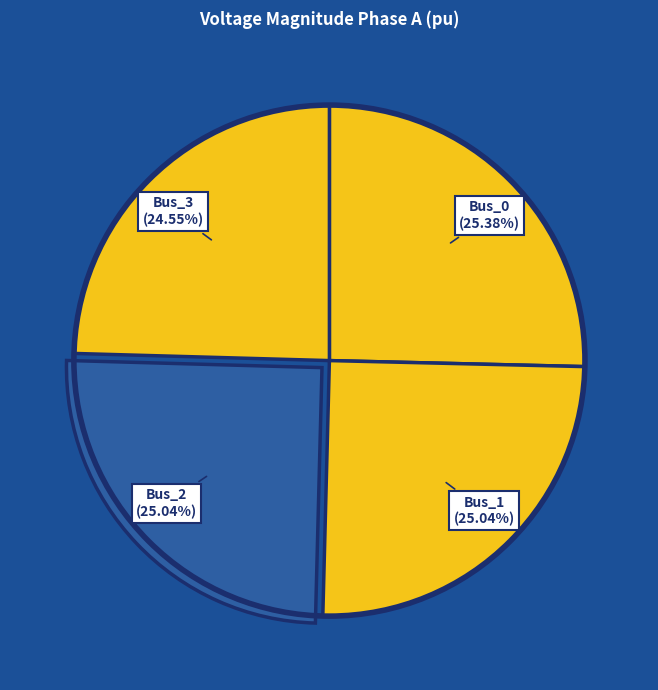

To the nearest percent, what is the average slice percentage?

25%